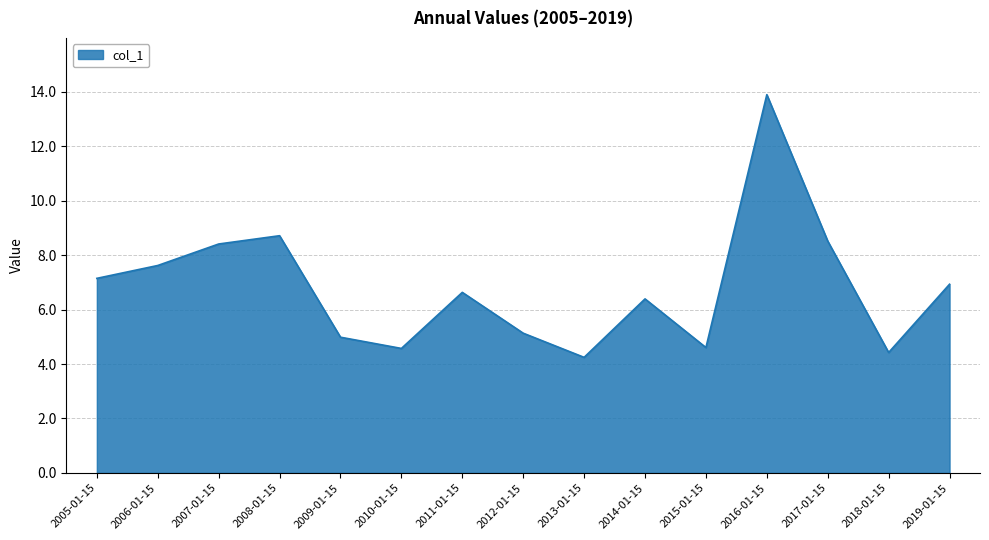

Reading right to left, transcribe all the data shown in this chart.

2019-01-15=6.9	2018-01-15=4.4	2017-01-15=8.5	2016-01-15=13.9	2015-01-15=4.6	2014-01-15=6.4	2013-01-15=4.2	2012-01-15=5.1	2011-01-15=6.6	2010-01-15=4.6	2009-01-15=5.0	2008-01-15=8.7	2007-01-15=8.4	2006-01-15=7.6	2005-01-15=7.1